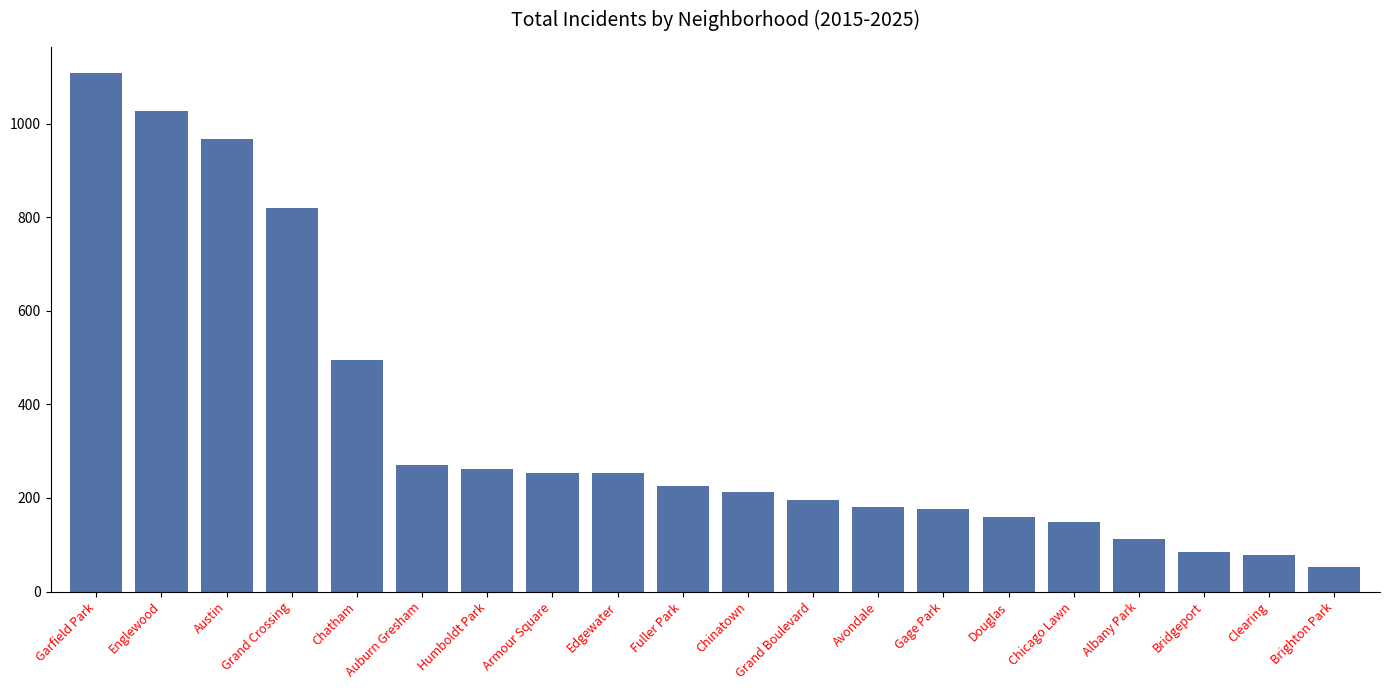

Between Edgewater and Chicago Lawn, which is larger?

Edgewater